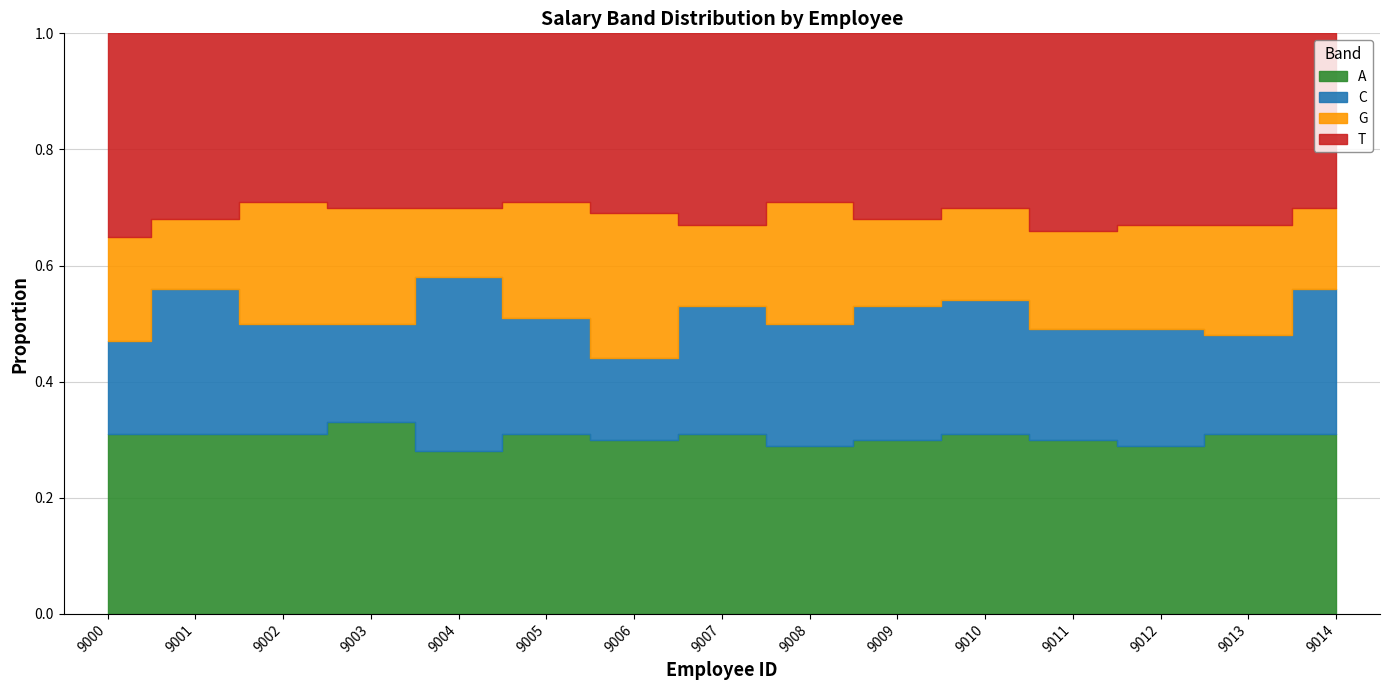

Does the chart have visible grid lines?

Yes